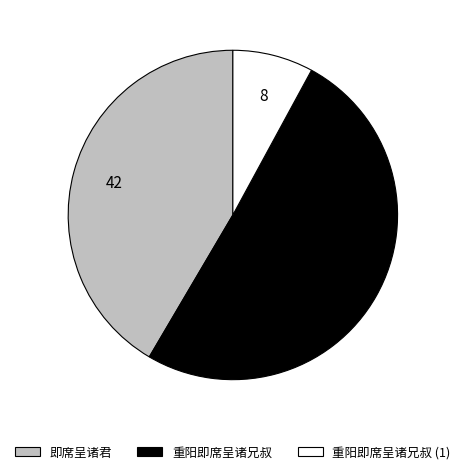

Which has a higher value, 重阳即席呈诸兄叔 or 即席呈诸君?

重阳即席呈诸兄叔